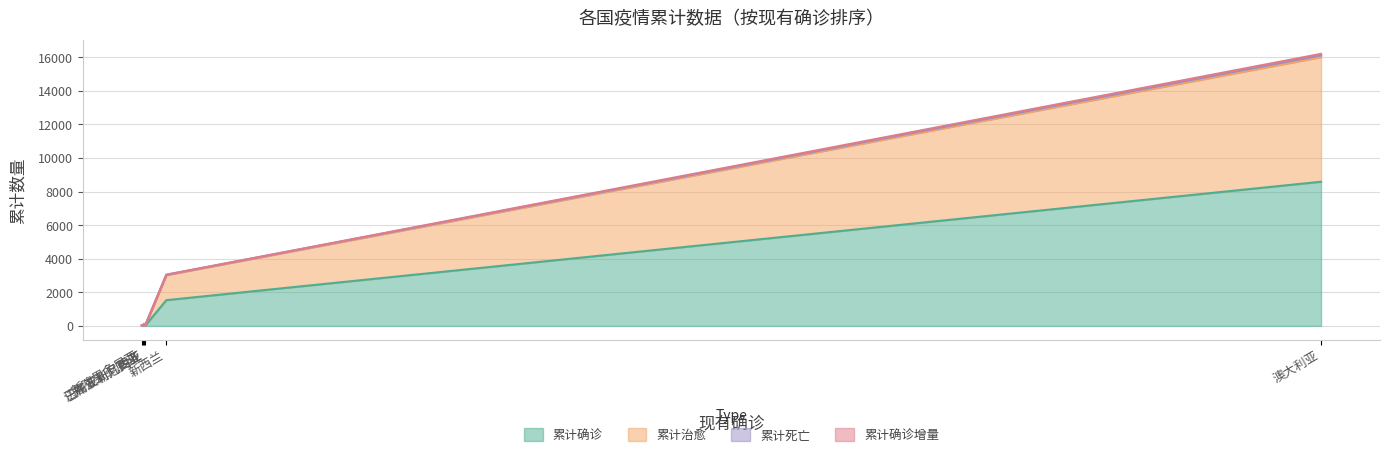

Which series has the largest range (max minus min)?

累计确诊增量